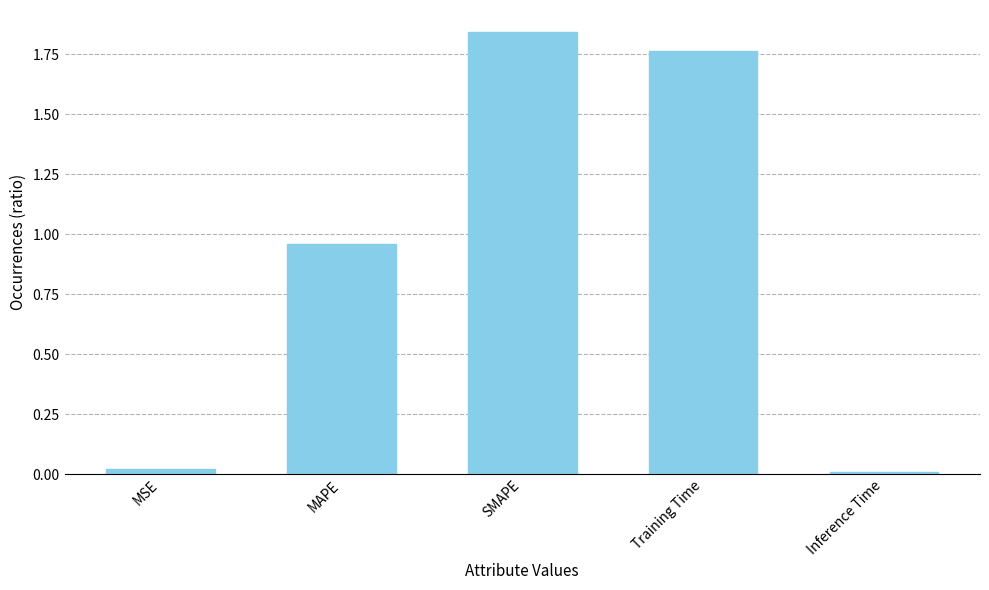

Which category has the highest value across all series?

SMAPE